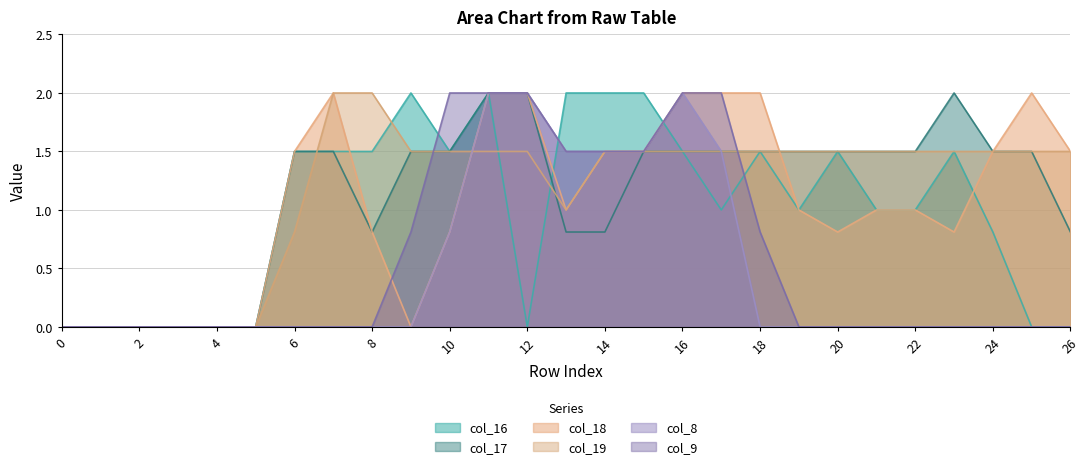

Which series has the largest range (max minus min)?

col_16